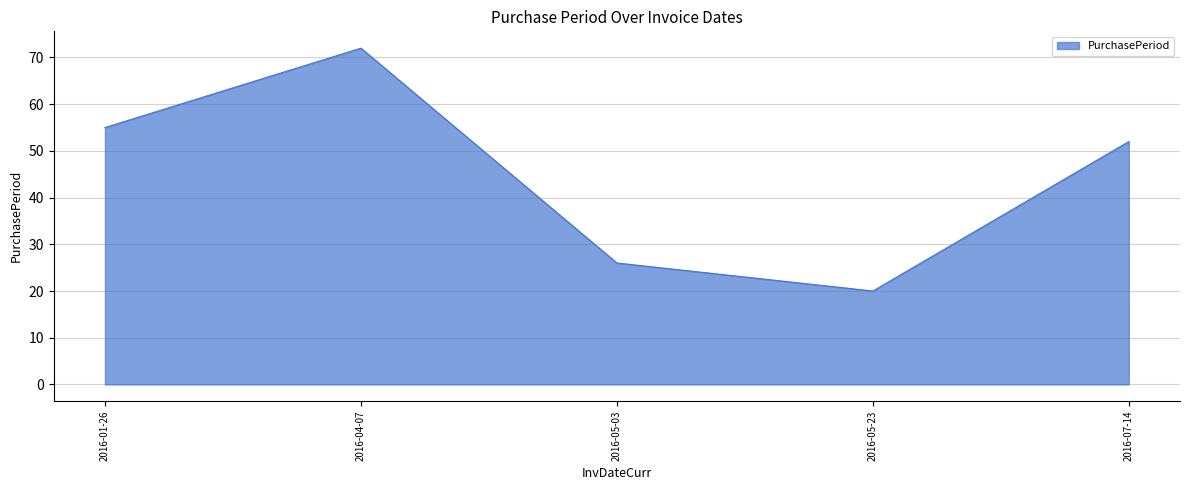

True or false: the data has more than 0 interior local peaks.

True